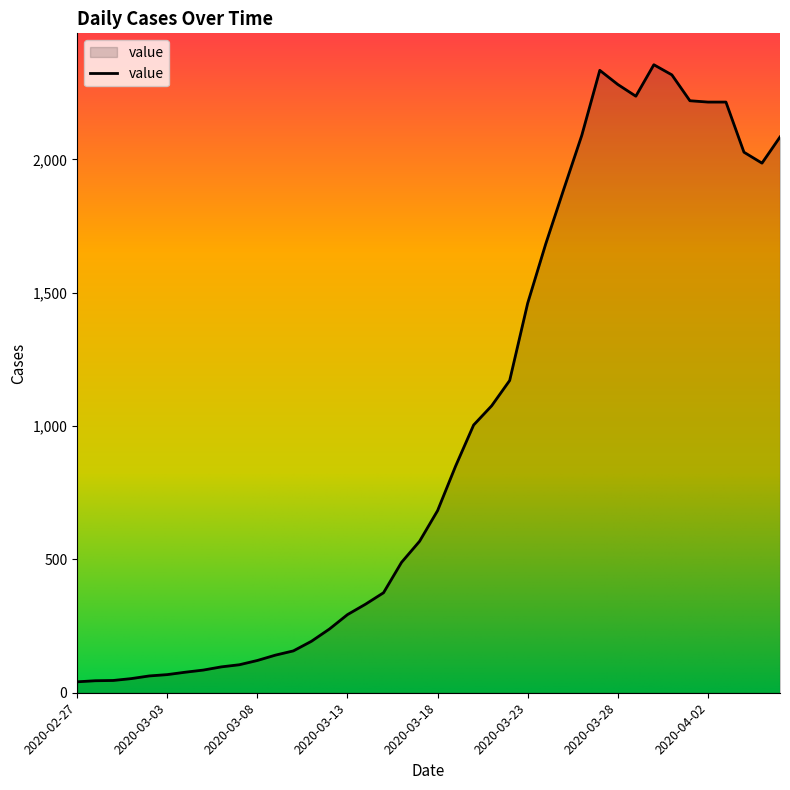

What is the difference between the maximum and minimum values?

2314